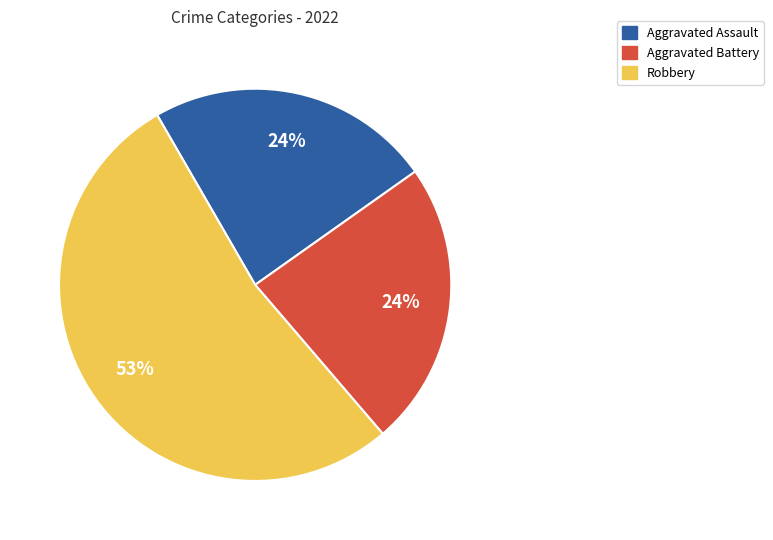

To the nearest percent, what is the average slice percentage?

33%